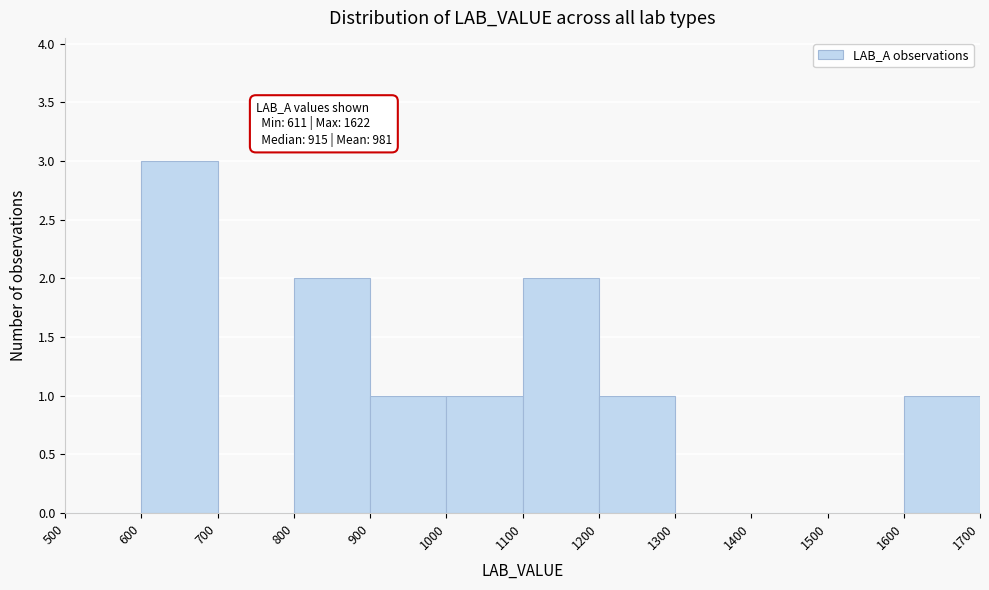

Which range on the x-axis has the tallest bar?

600 to 700